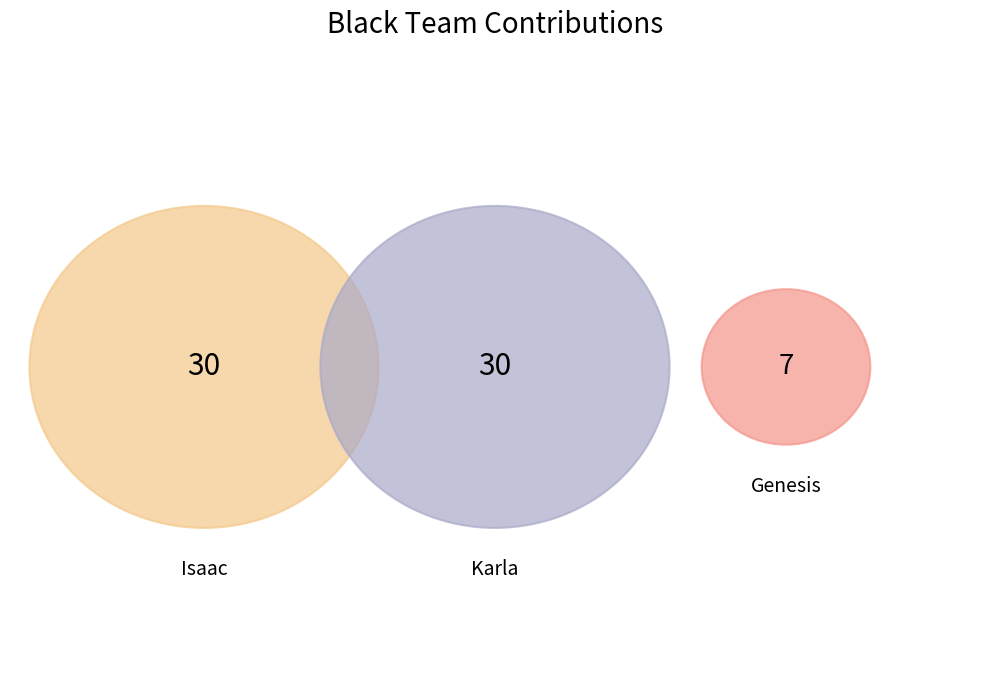

True or false: Genesis accounts for 3% of the total.

False